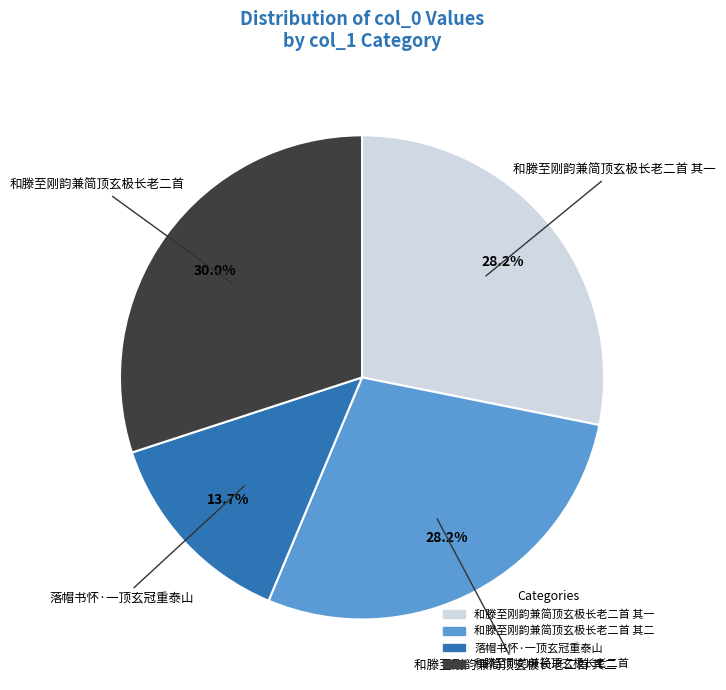

Does any single category account for the majority?

No